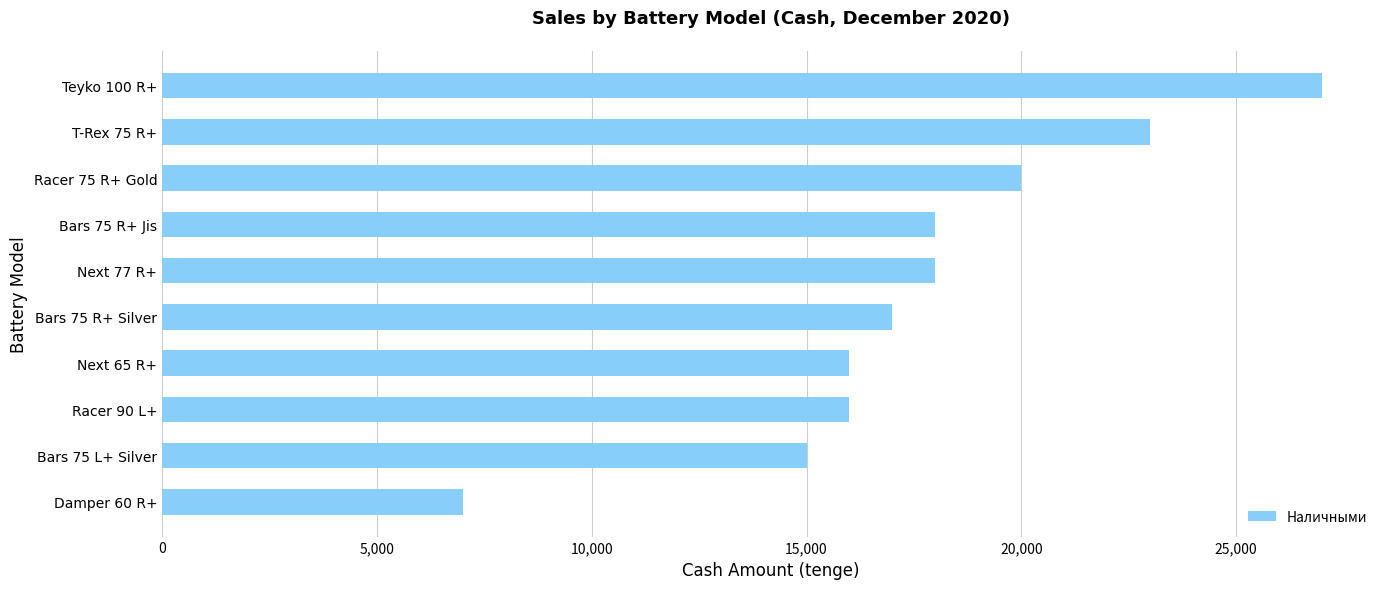

The value at Bars 75 R+ Silver is 17000. True or false?

True